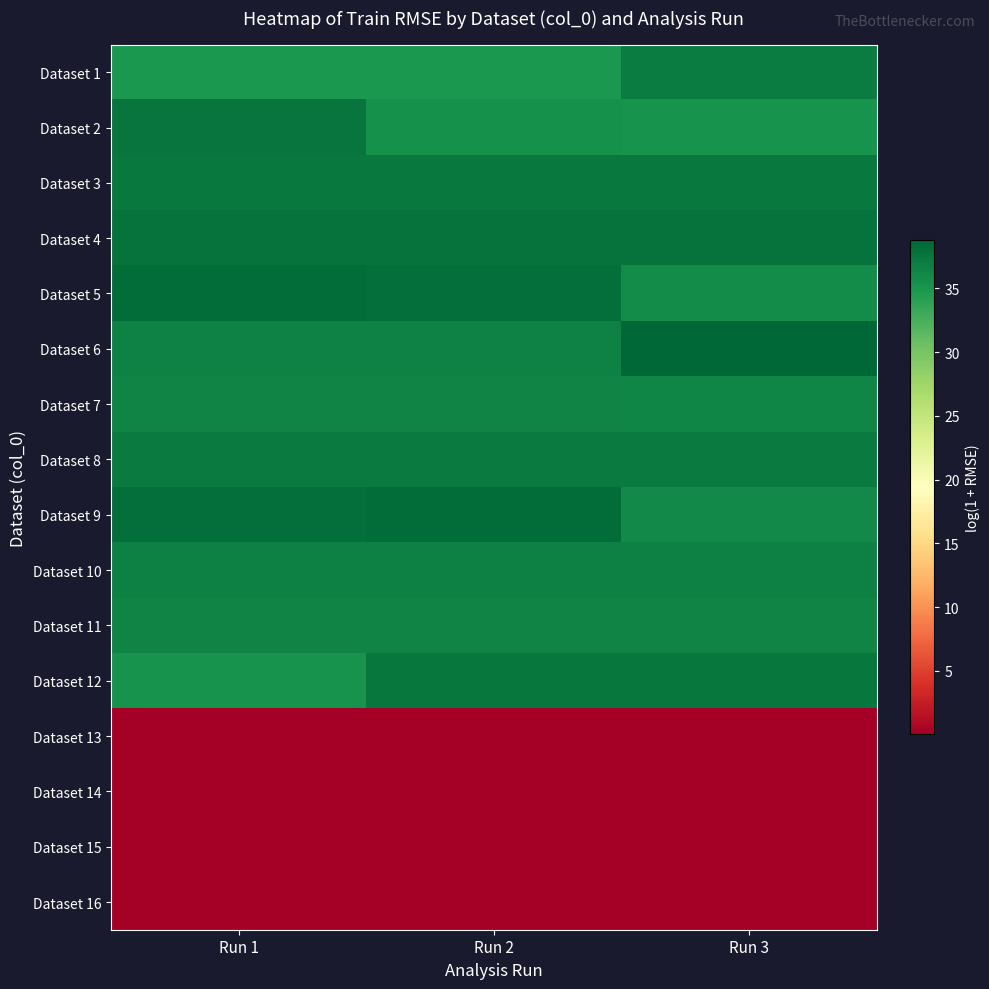

Reading right to left, what are all the values shown in this chart?

Dataset 1: Run 3=37.0	Run 2=34.7	Run 1=34.7
Dataset 2: Run 3=35.3	Run 2=35.3	Run 1=37.6
Dataset 3: Run 3=37.3	Run 2=37.3	Run 1=37.3
Dataset 4: Run 3=37.8	Run 2=37.9	Run 1=37.8
Dataset 5: Run 3=35.9	Run 2=38.2	Run 1=38.2
Dataset 6: Run 3=38.8	Run 2=36.6	Run 1=36.6
Dataset 7: Run 3=36.4	Run 2=36.4	Run 1=36.4
Dataset 8: Run 3=37.2	Run 2=37.2	Run 1=37.3
Dataset 9: Run 3=36.0	Run 2=38.2	Run 1=38.2
Dataset 10: Run 3=36.8	Run 2=36.7	Run 1=36.7
Dataset 11: Run 3=36.5	Run 2=36.4	Run 1=36.4
Dataset 12: Run 3=37.5	Run 2=37.5	Run 1=35.2
Dataset 13: Run 3=0.1	Run 2=0.1	Run 1=0.1
Dataset 14: Run 3=0.0	Run 2=0.0	Run 1=0.0
Dataset 15: Run 3=0.0	Run 2=0.1	Run 1=0.0
Dataset 16: Run 3=0.0	Run 2=0.0	Run 1=0.0